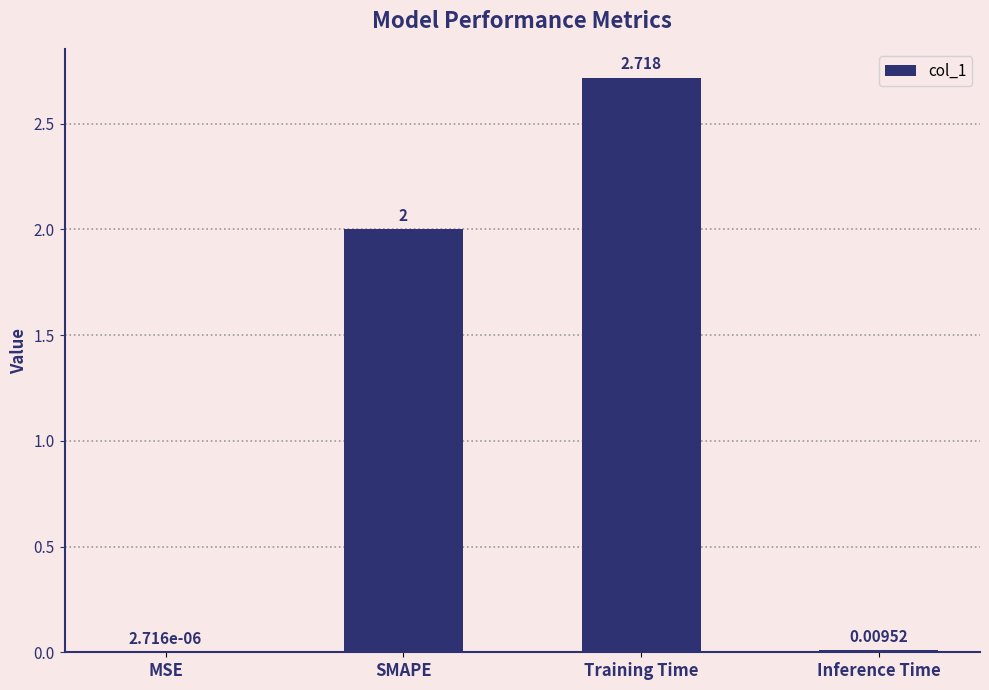

Which has a higher value, MSE or SMAPE?

SMAPE